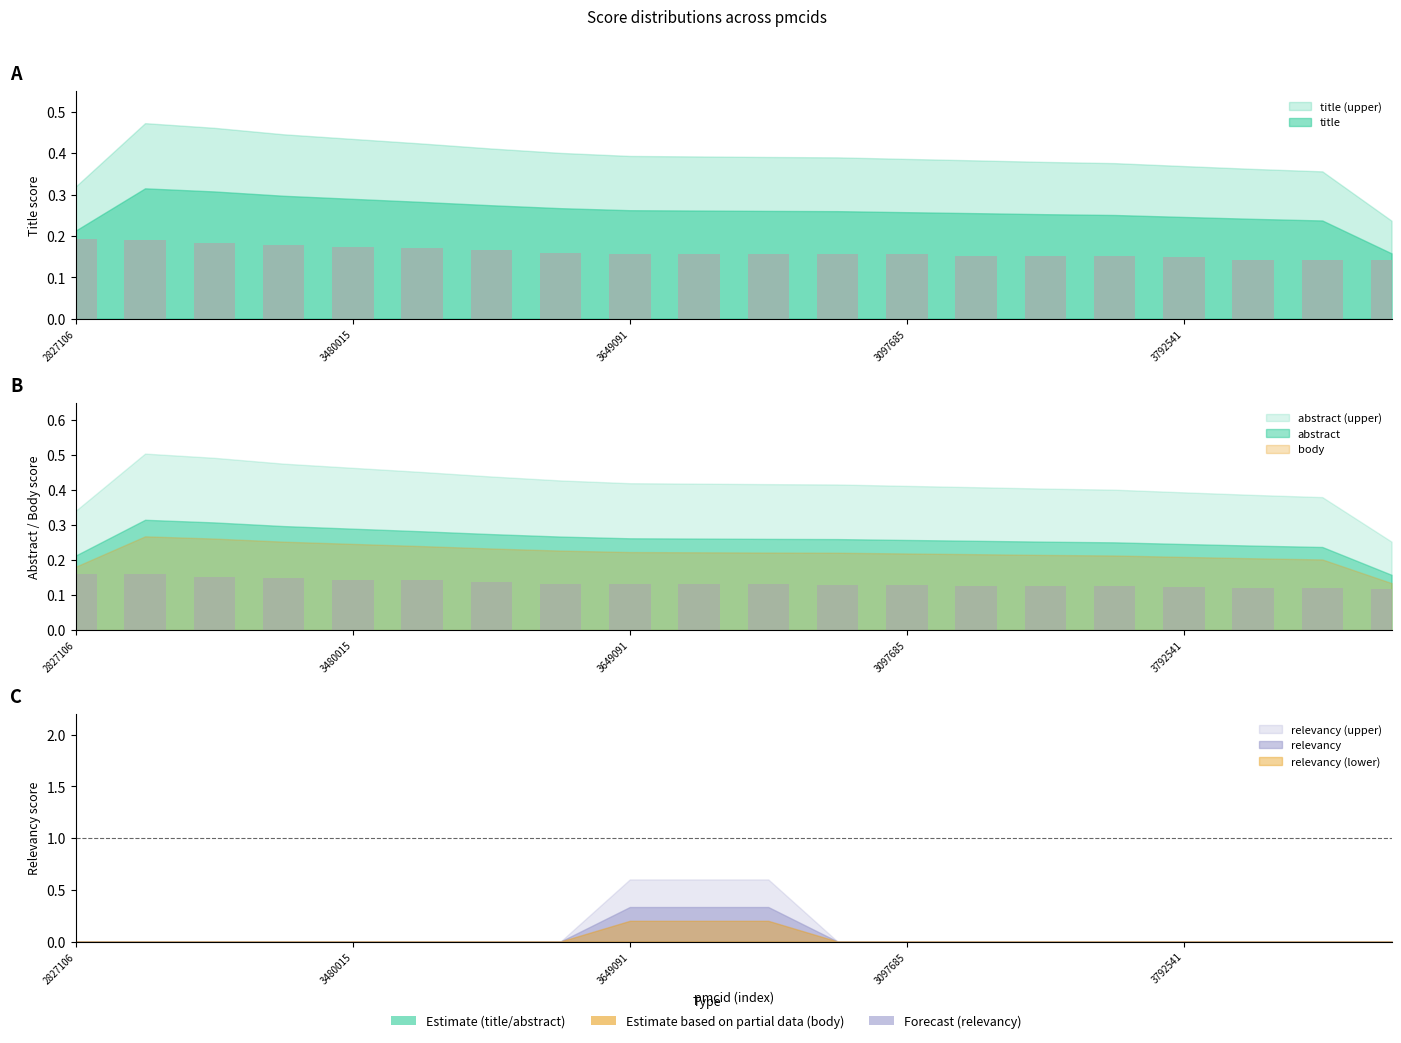

Is the value of abstract at 3743594 greater than the value of title at 2766900?

No